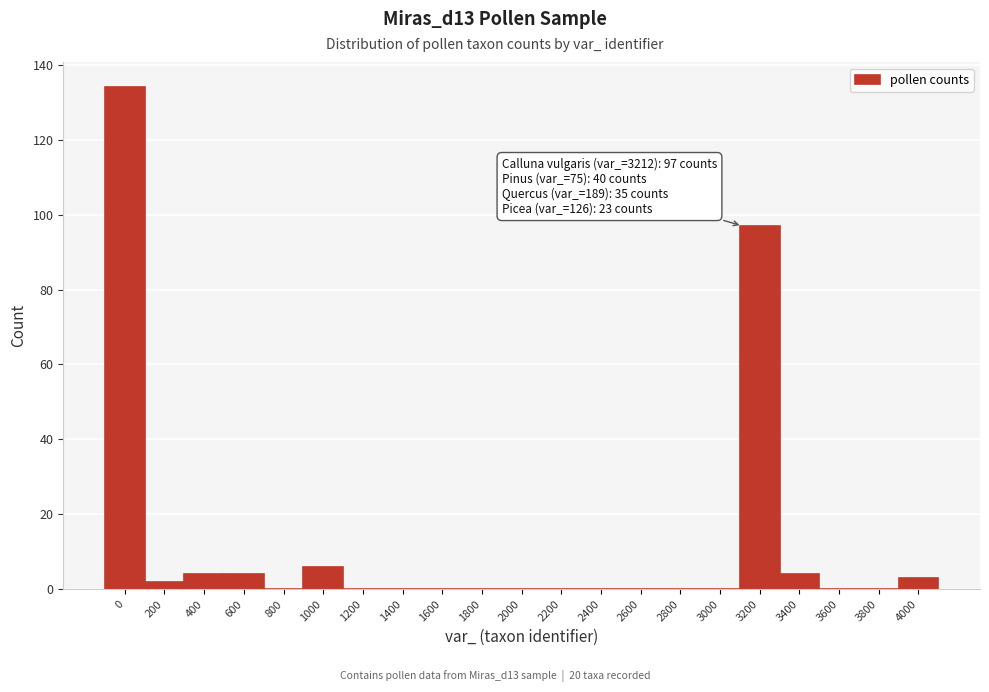

Reading left to right, what are all the values shown in this chart?

0=134	200=2	400=4	600=4	800=0	1000=6	1200=0	1400=0	1600=0	1800=0	2000=0	2200=0	2400=0	2600=0	2800=0	3000=0	3200=97	3400=4	3600=0	3800=0	4000=3